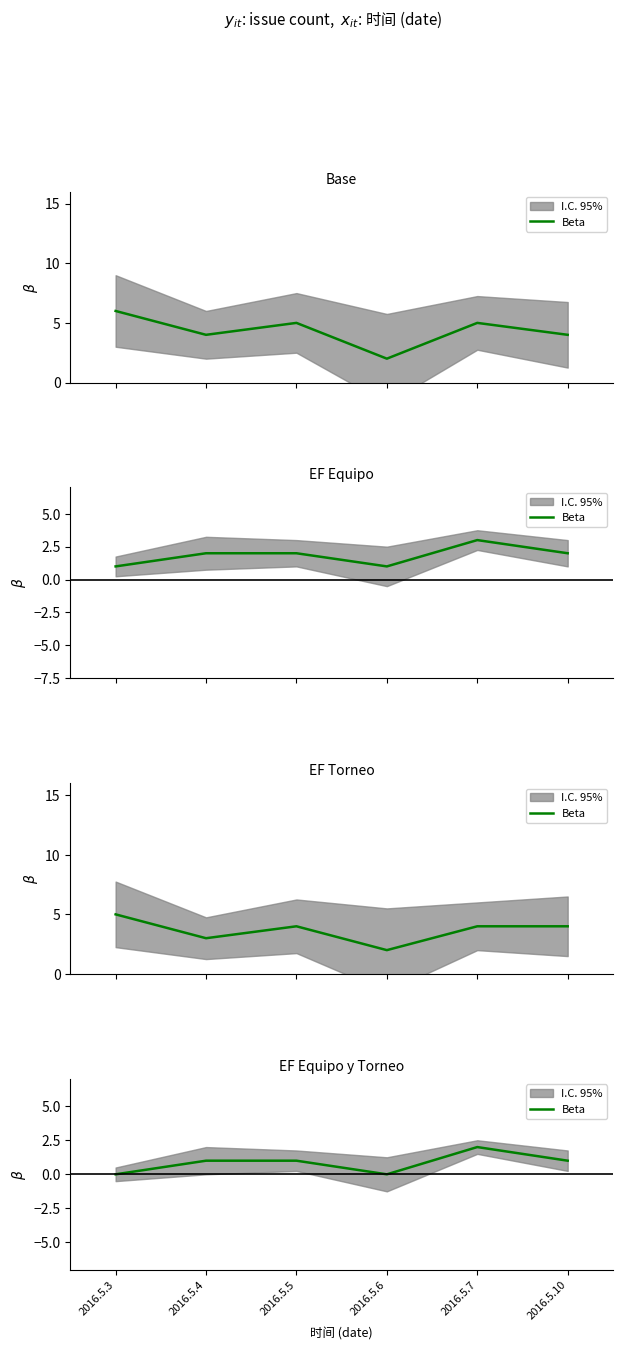

True or false: there are more than 0 points higher than both neighbors.

True